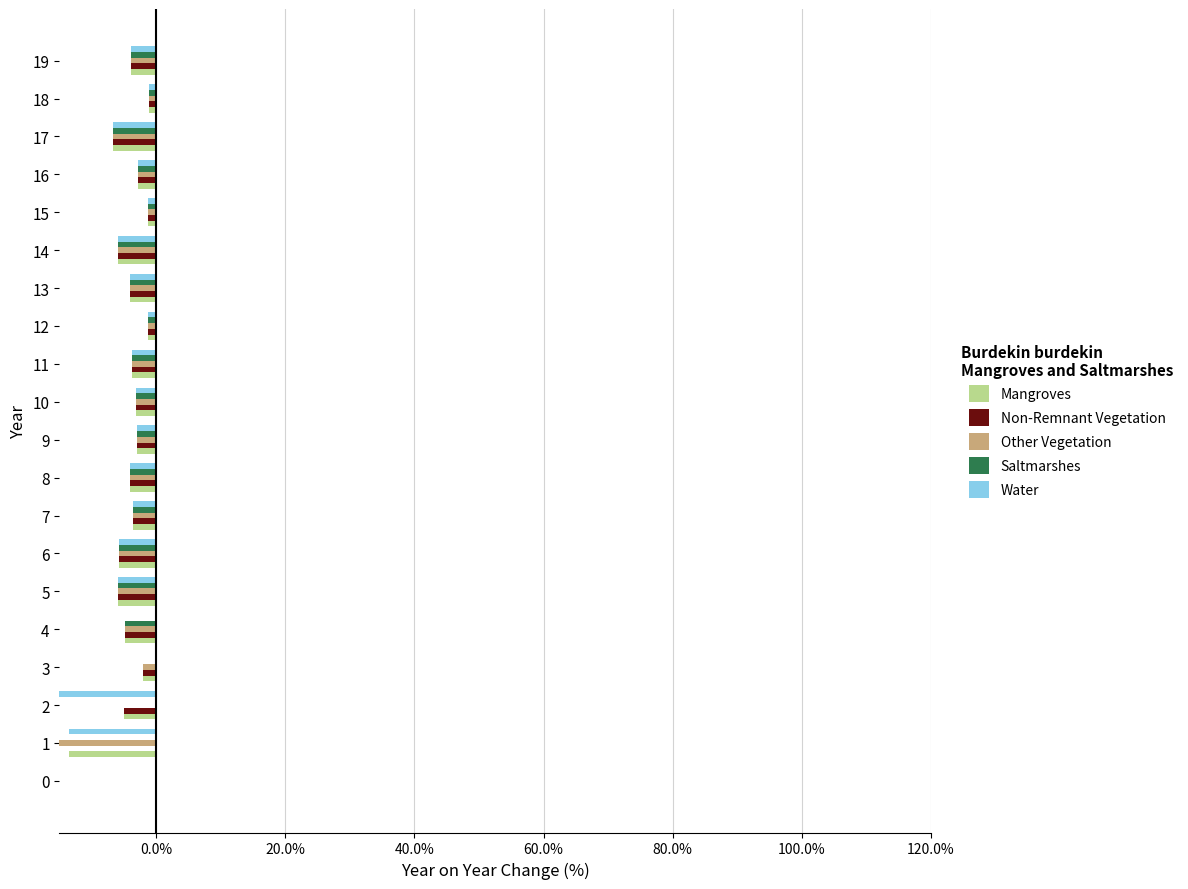

At how many categories does at least one series exceed -22?

20